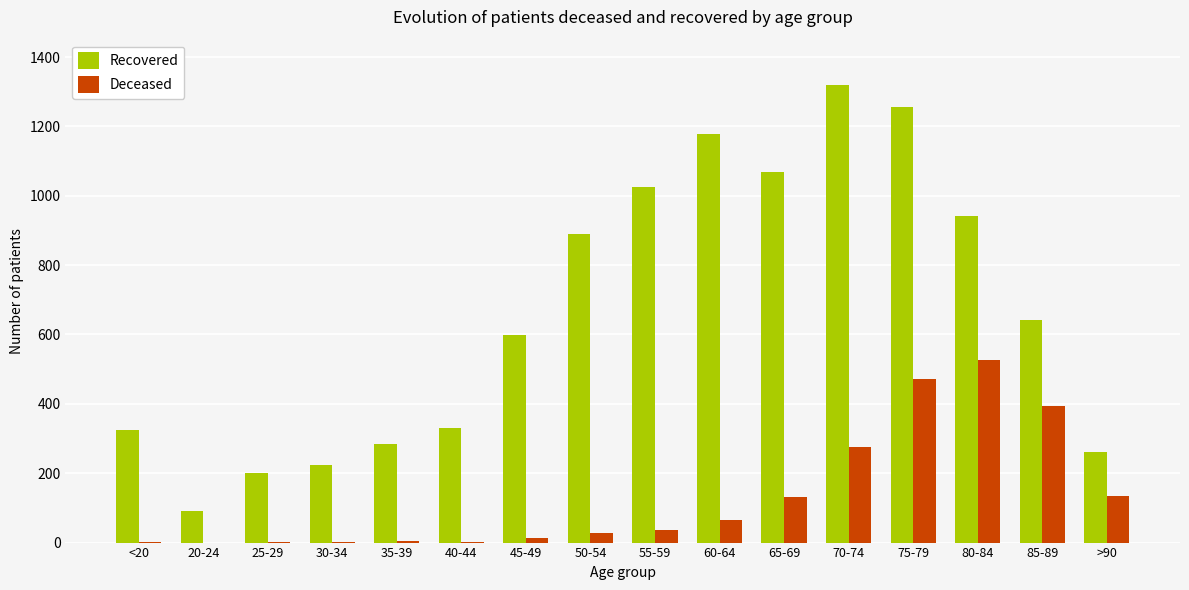

What is the spread (max minus min) of values at 50-54?

861